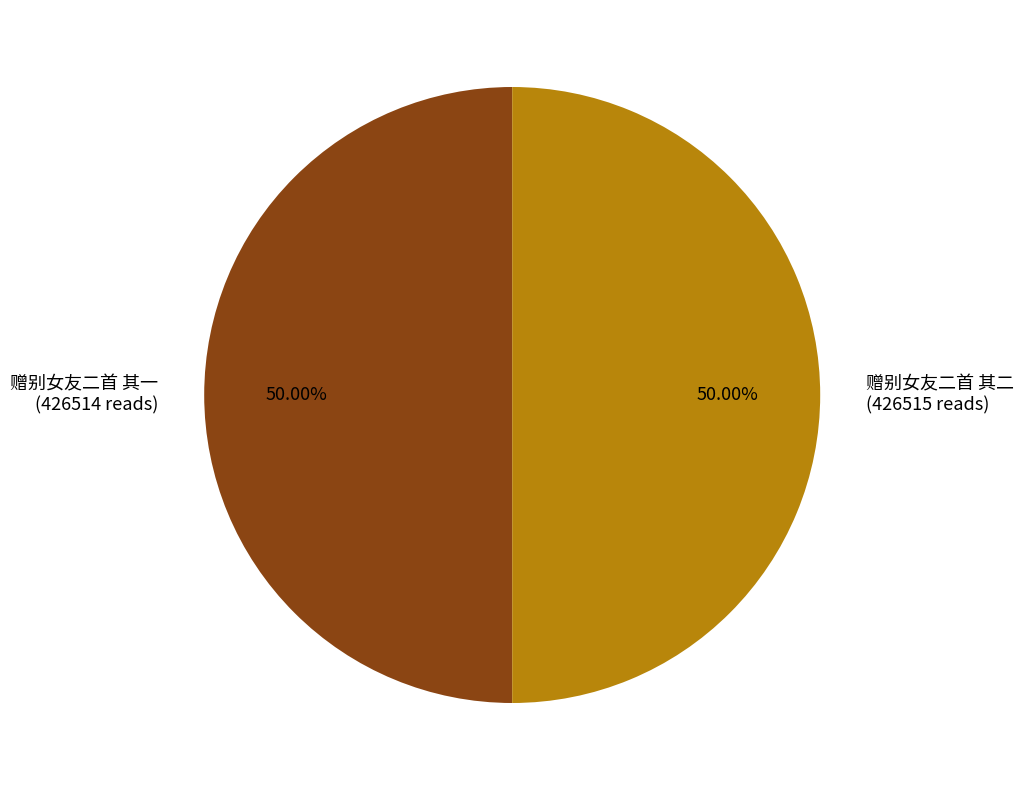

Do 赠别女友二首 其一 and 赠别女友二首 其二 together represent more than half of the pie?

Yes